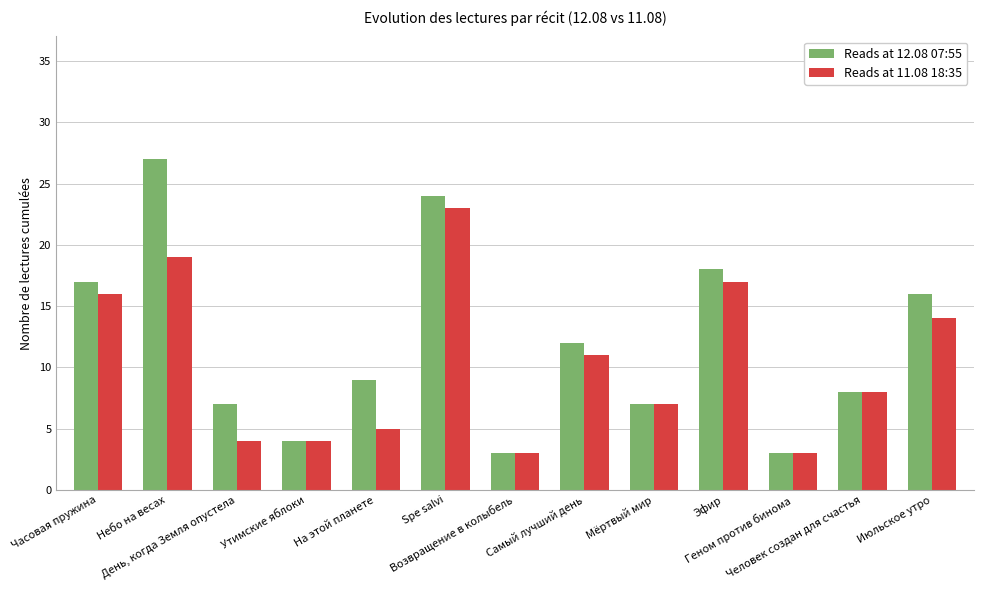

Which series has the largest range (max minus min)?

Reads at 12.08 07:55